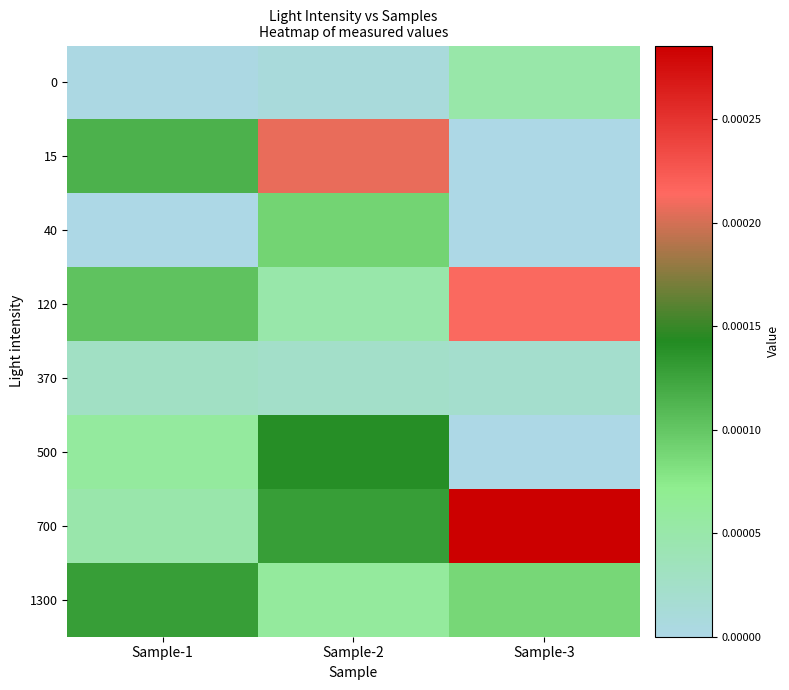

Which has a higher value, Sample-3 or Sample-1?

Sample-3